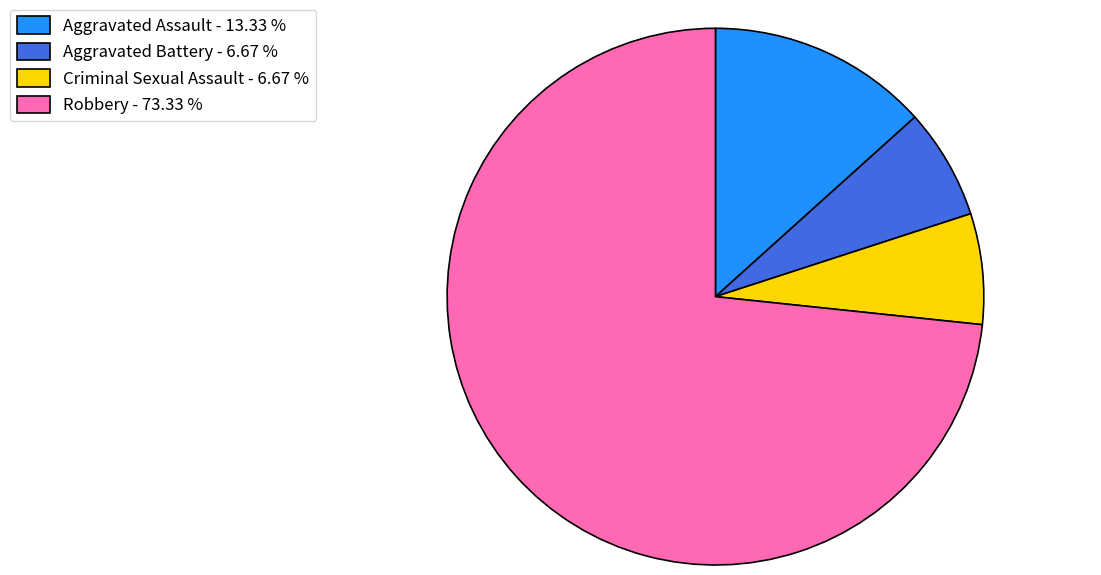

Is Robbery - 73.33 % the majority of the pie?

Yes